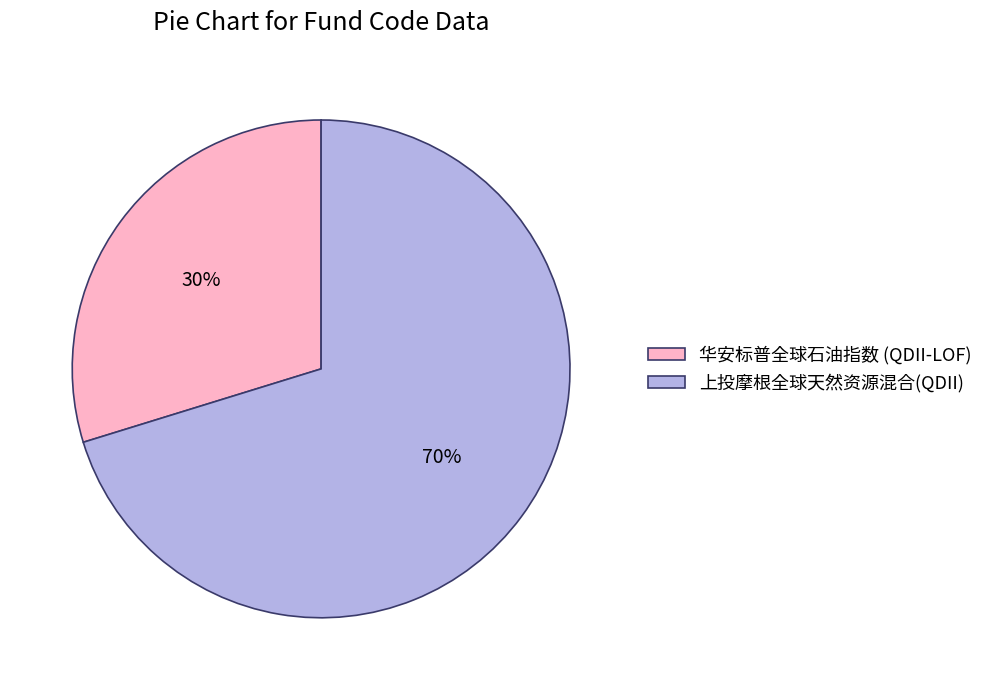

What percentage is the 华安标普全球石油指数 (QDII-LOF) slice, to the nearest percent?

30%